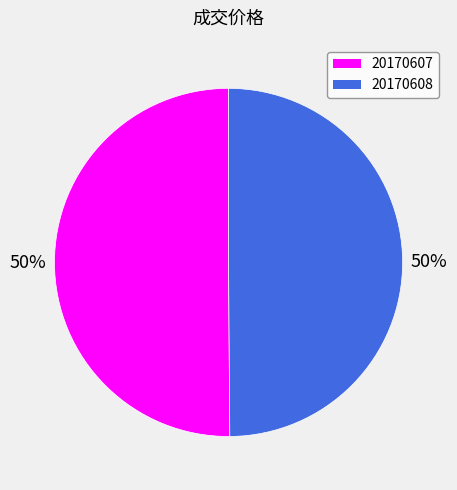

How many slices are in this pie chart?

2